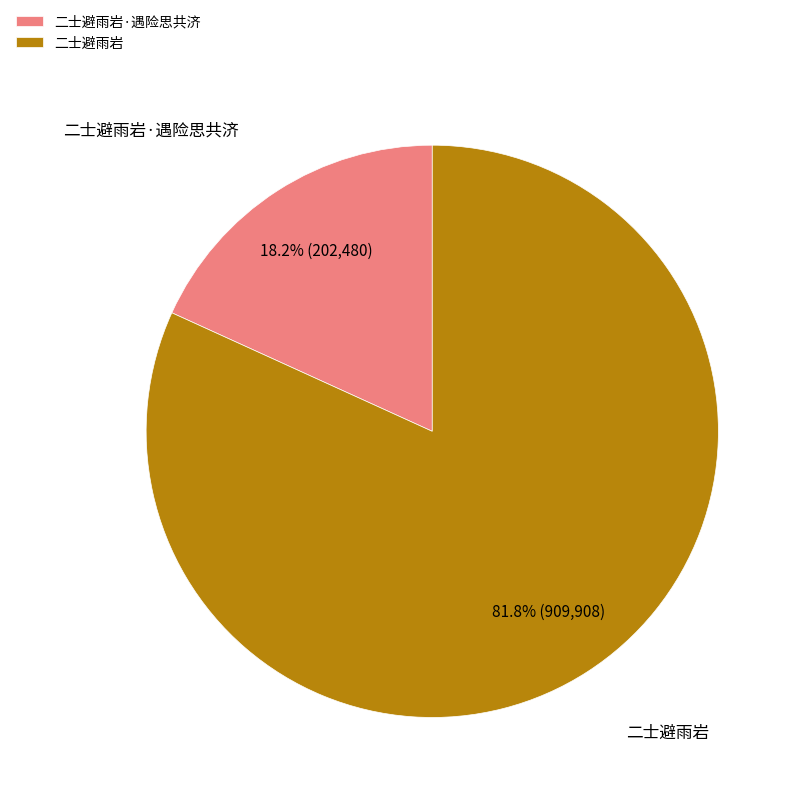

What portion of the pie excludes 二士避雨岩·遇险思共济?

81.8%